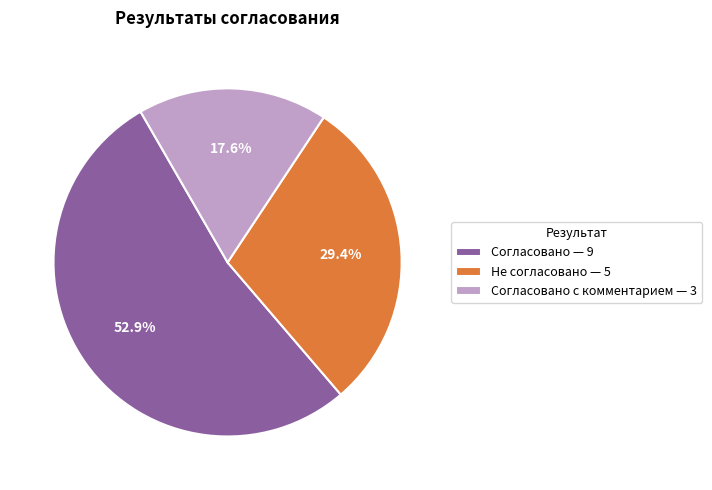

Which category has the biggest portion of the pie?

Согласовано — 9